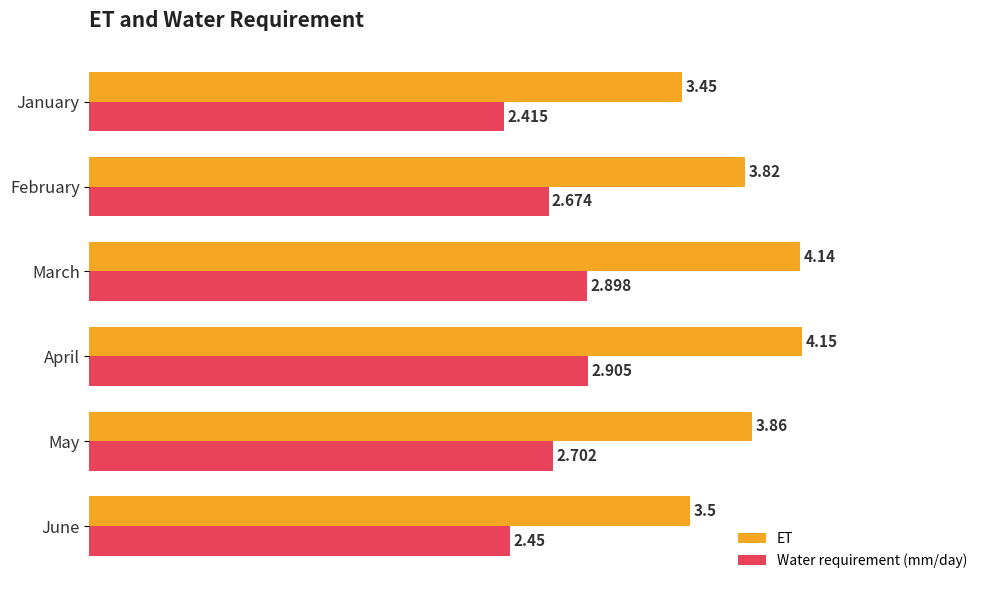

Is the value of ET at March greater than the value of Water requirement (mm/day) at January?

Yes